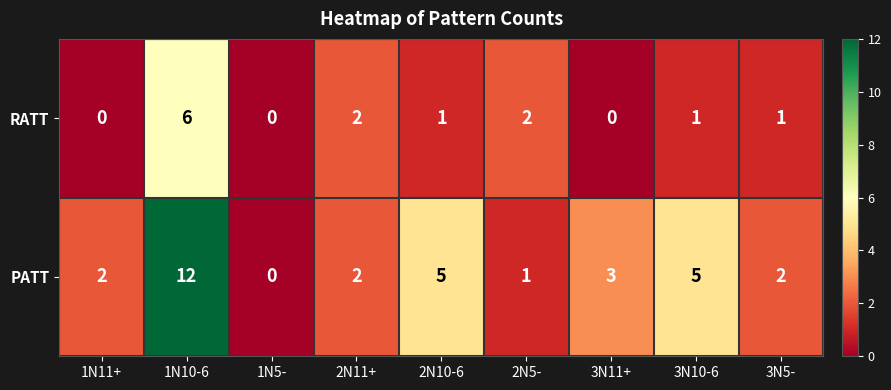

What is the maximum value shown in the chart?

12